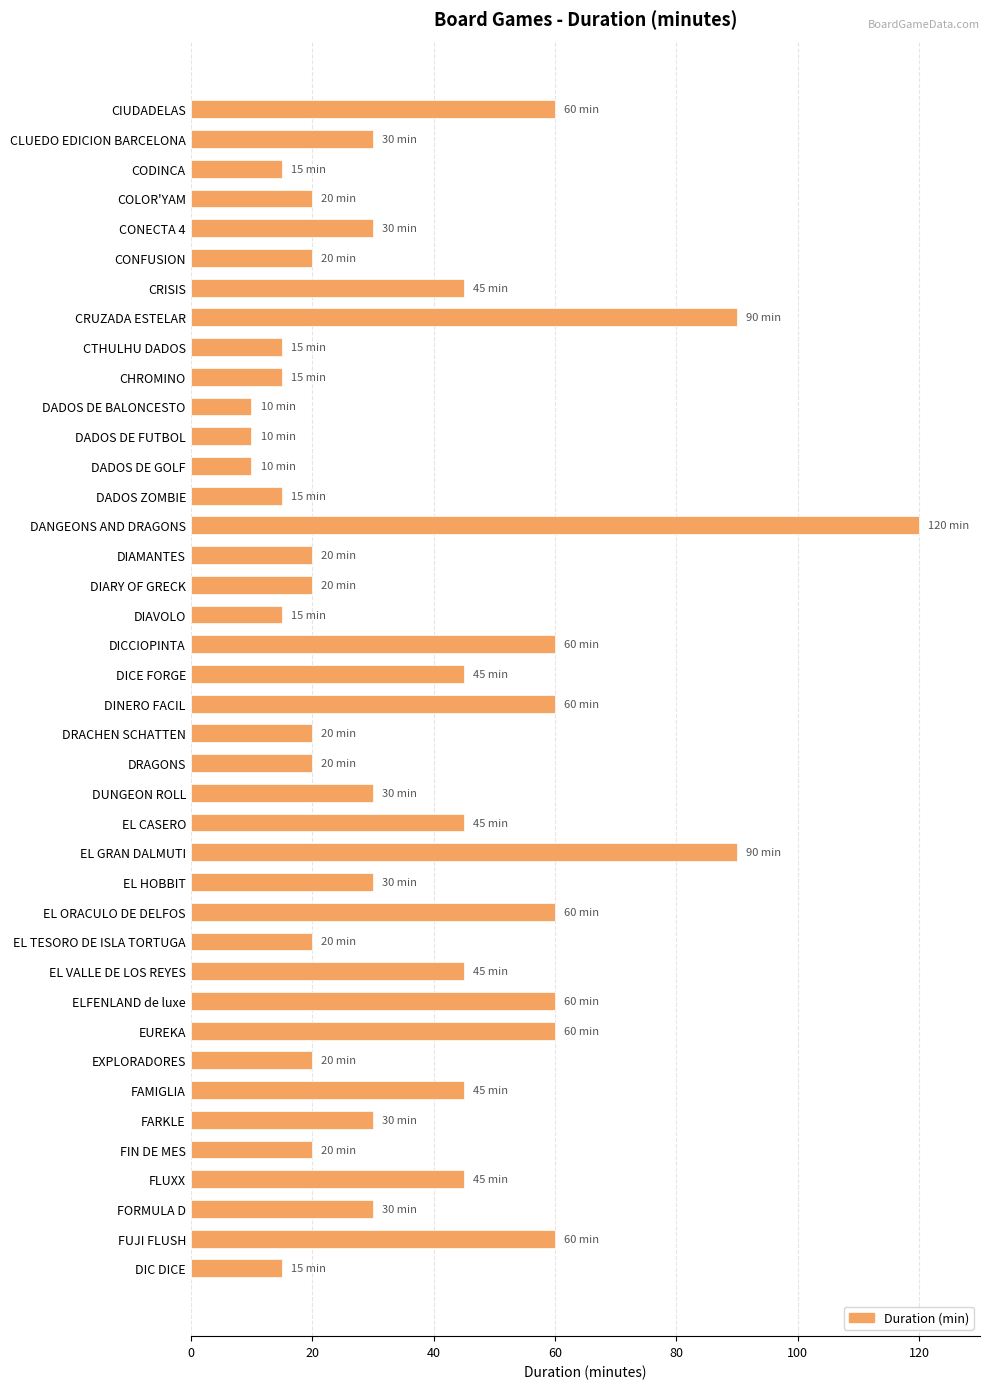

What is the smallest value displayed?

10